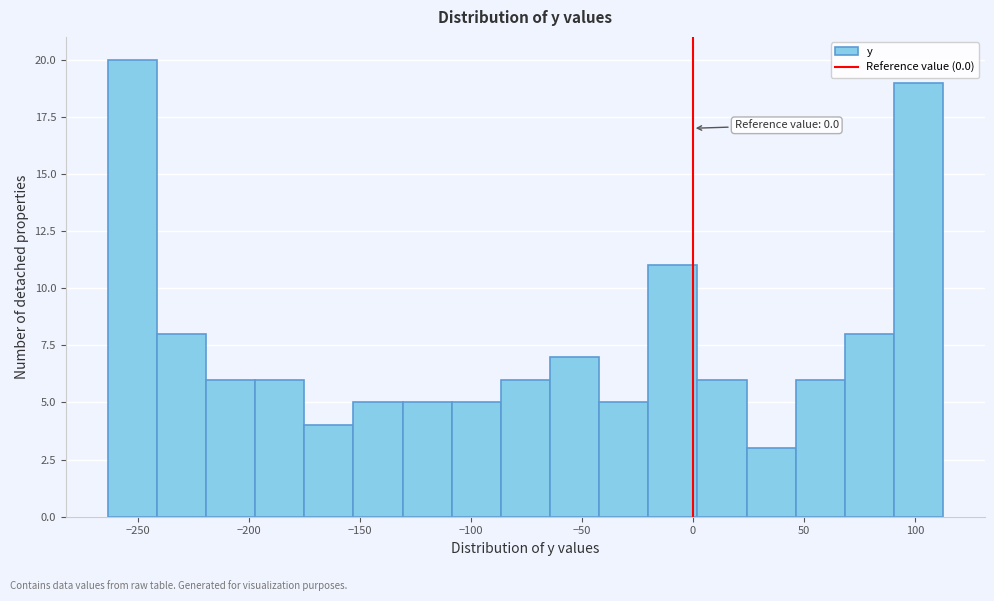

Which range on the x-axis has the tallest bar?

-265 to -240